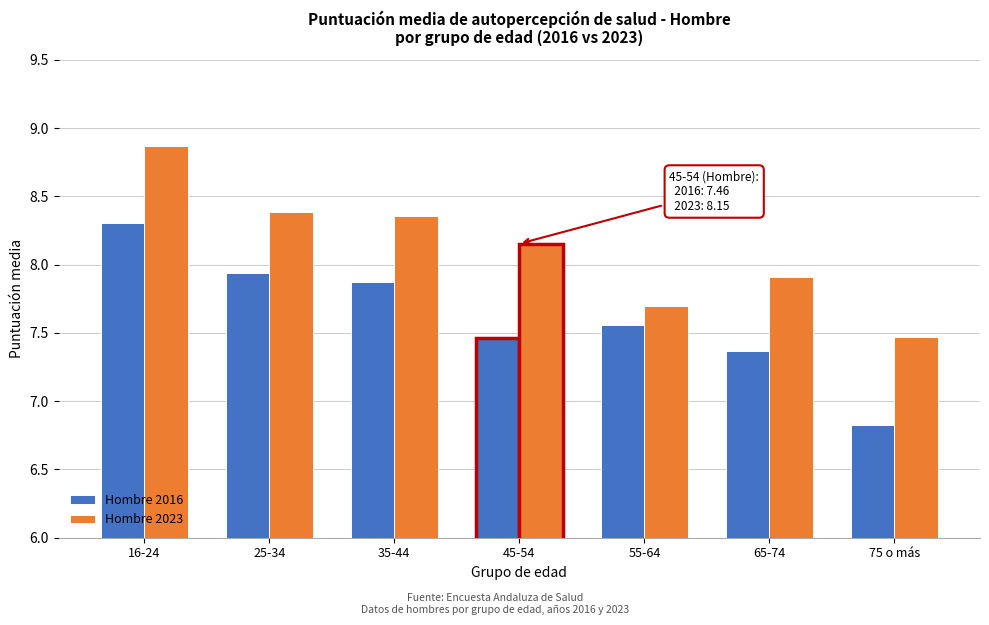

Which series has the largest range (max minus min)?

Hombre 2016